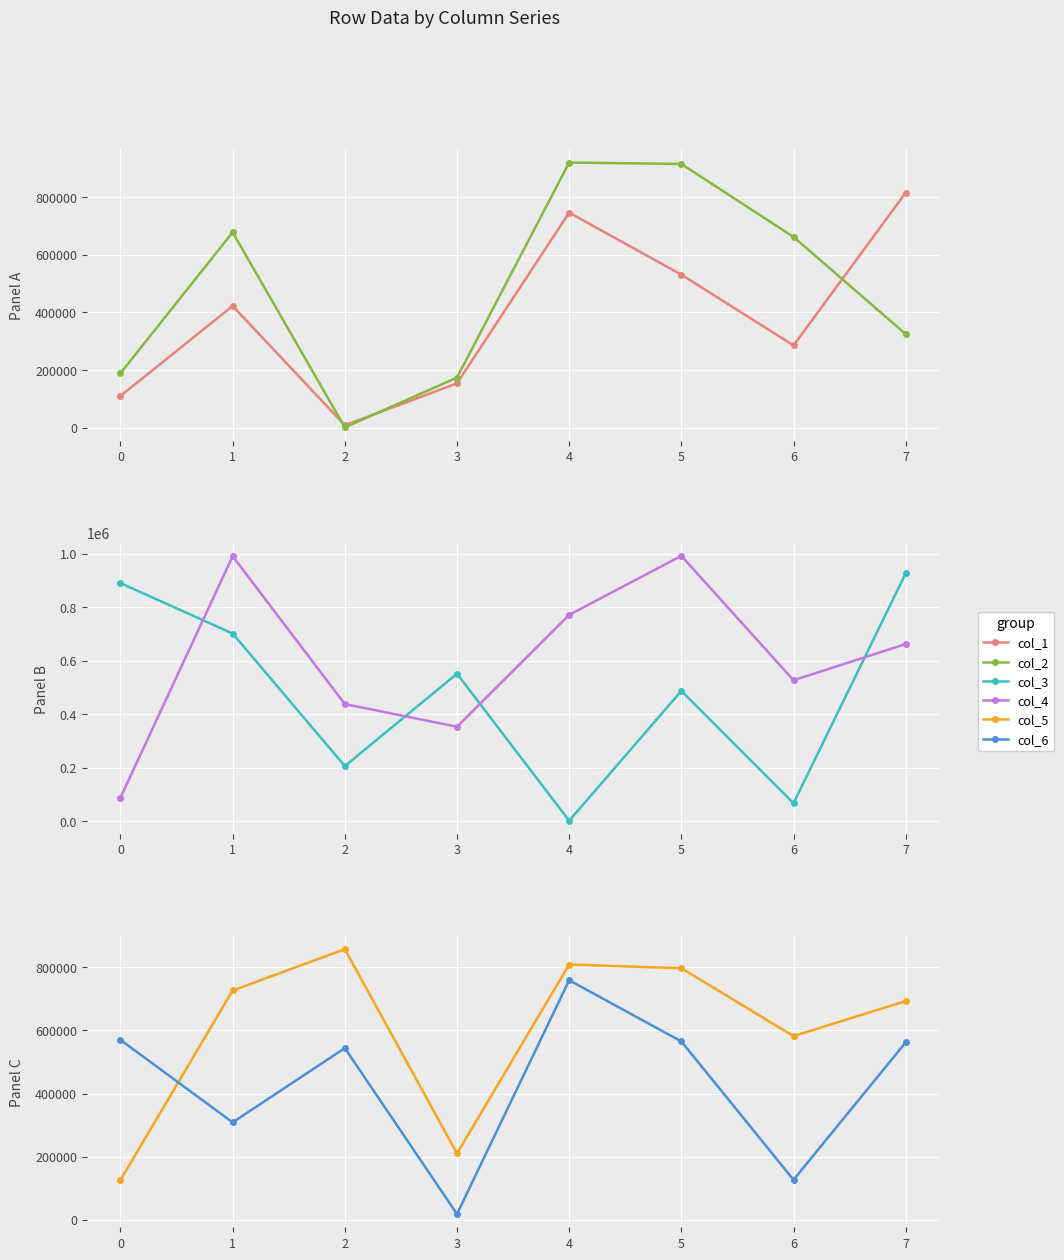

How many data points in col_3 are less than 551082?

4